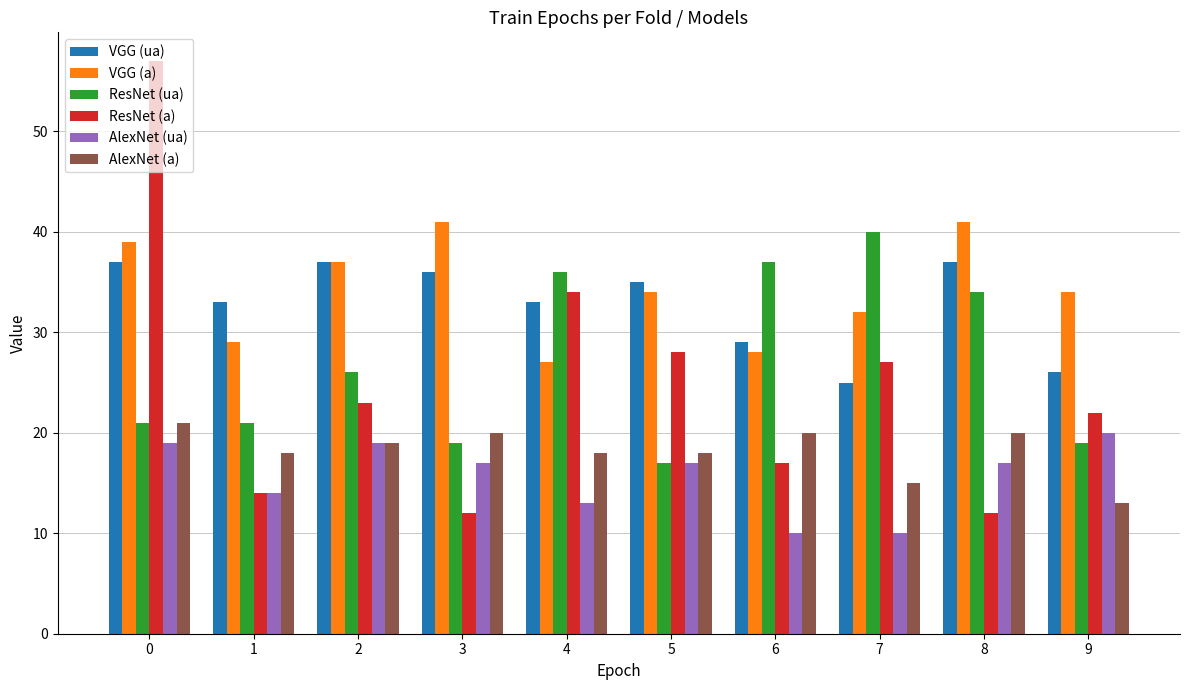

Which series has the largest range (max minus min)?

ResNet (a)